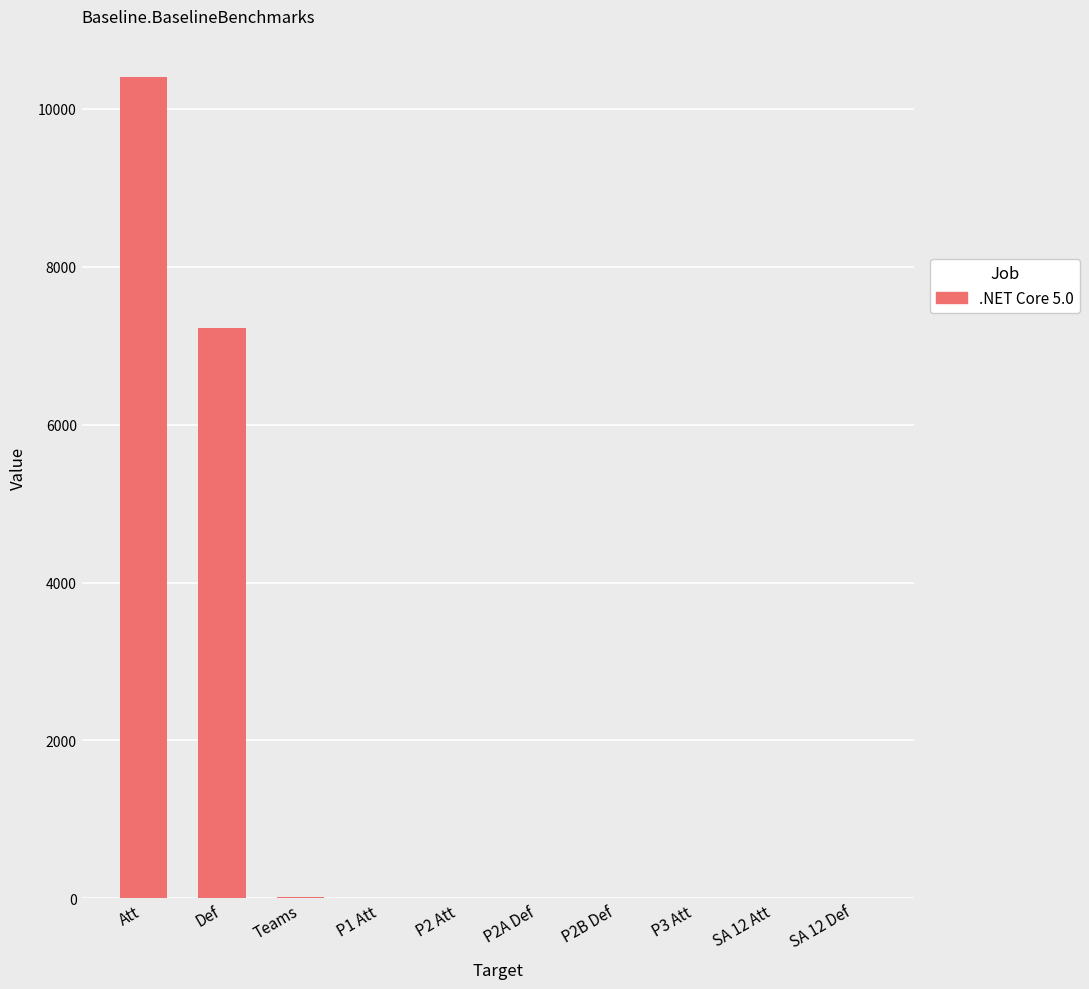

Where is the data nearest to the value 5201?

Def